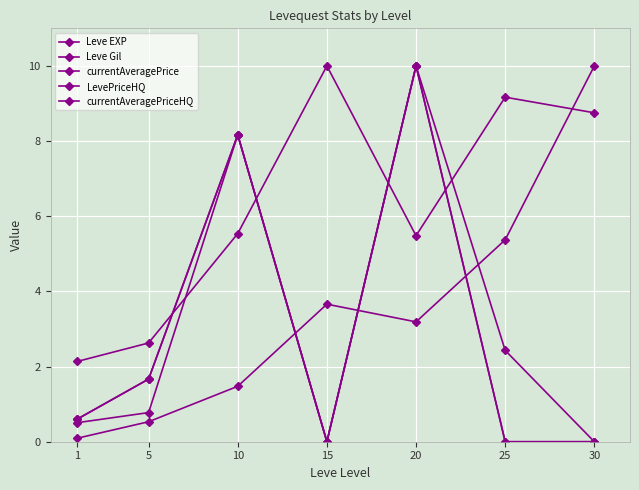

At which category is the sum across all series the highest?

20